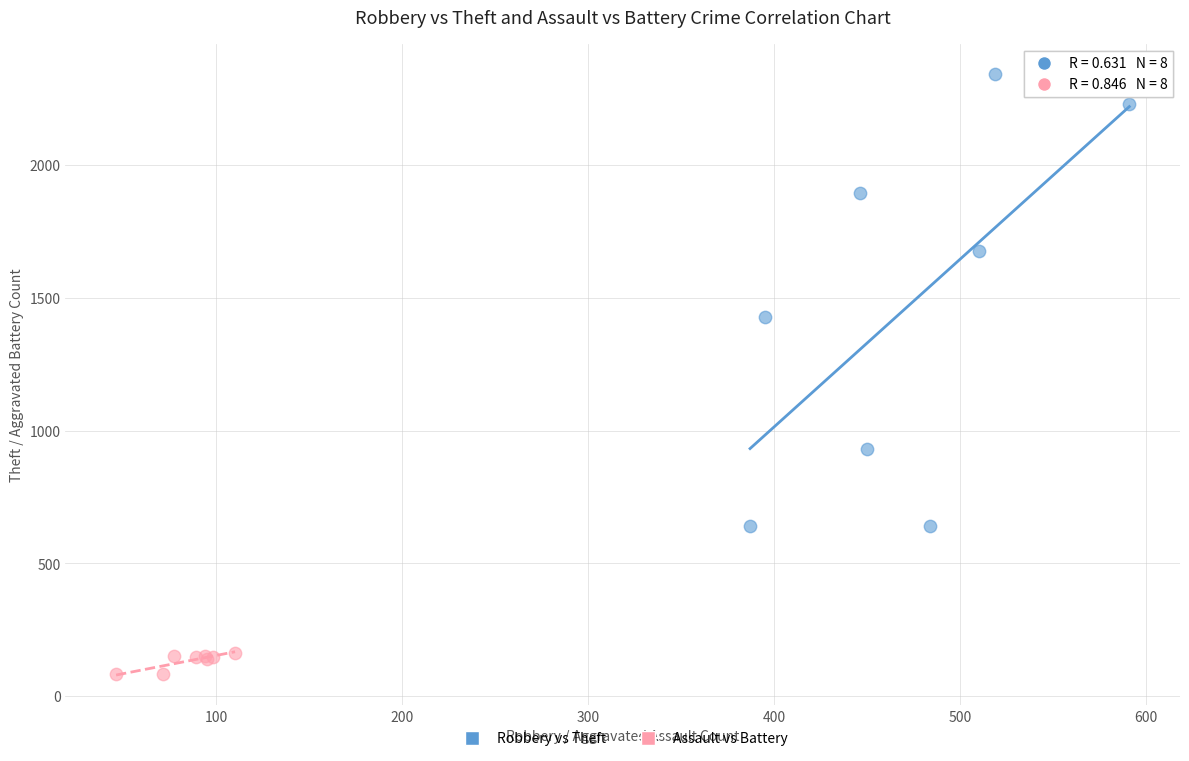

Which series contains the lowest Y value?

Assault vs Battery